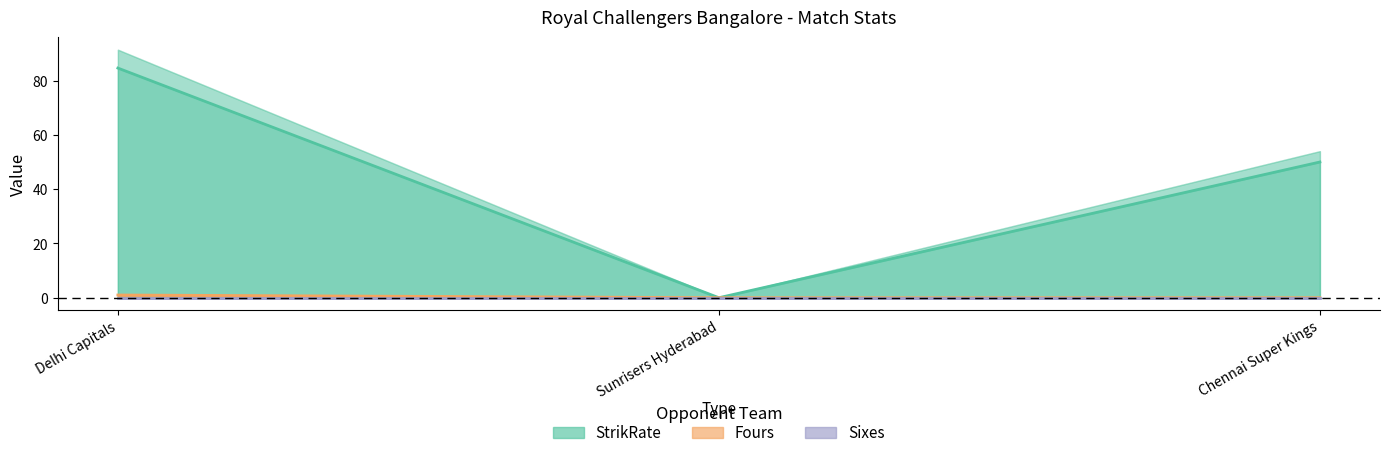

Which series has the largest range (max minus min)?

StrikRate